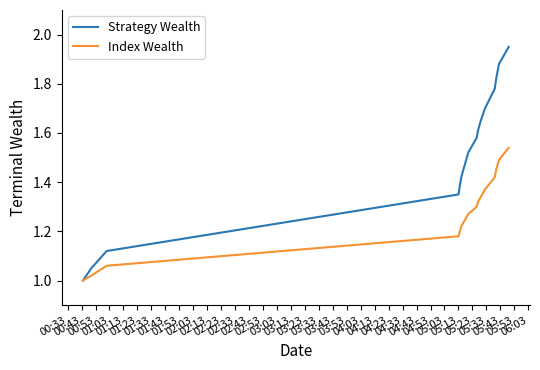

How many lines are shown in the chart?

2